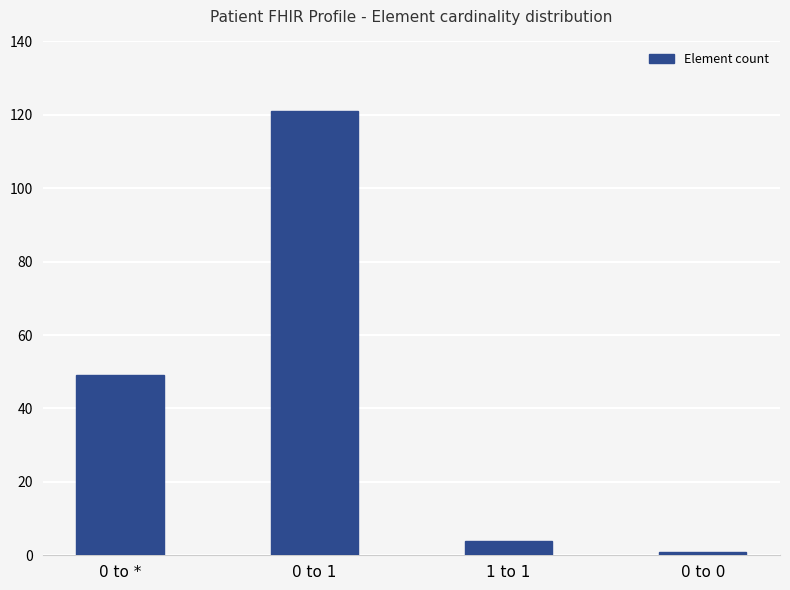

How many bars are there in total?

4